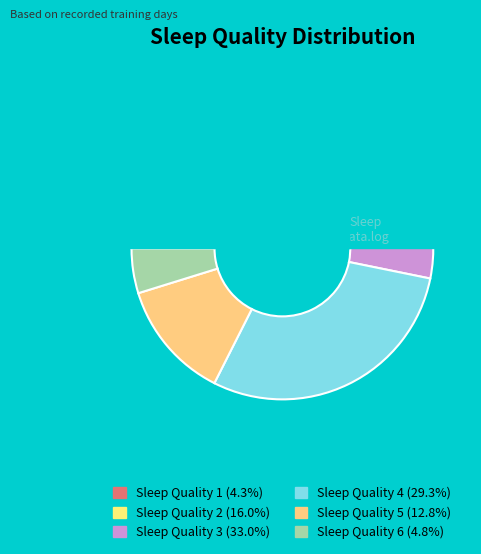

To the nearest percent, what is the combined percentage of 1 and 4?

34%